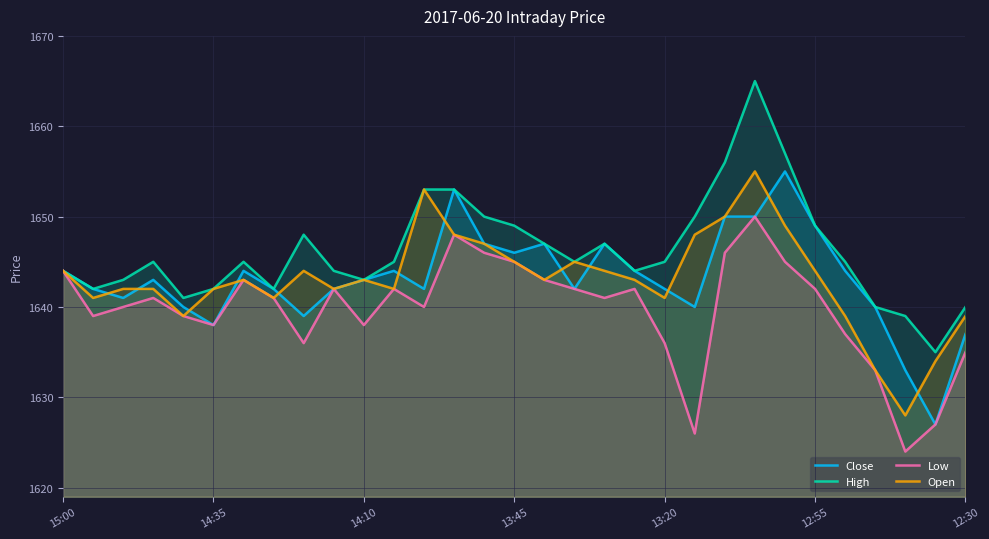

At which label does High first exceed 1645?

8